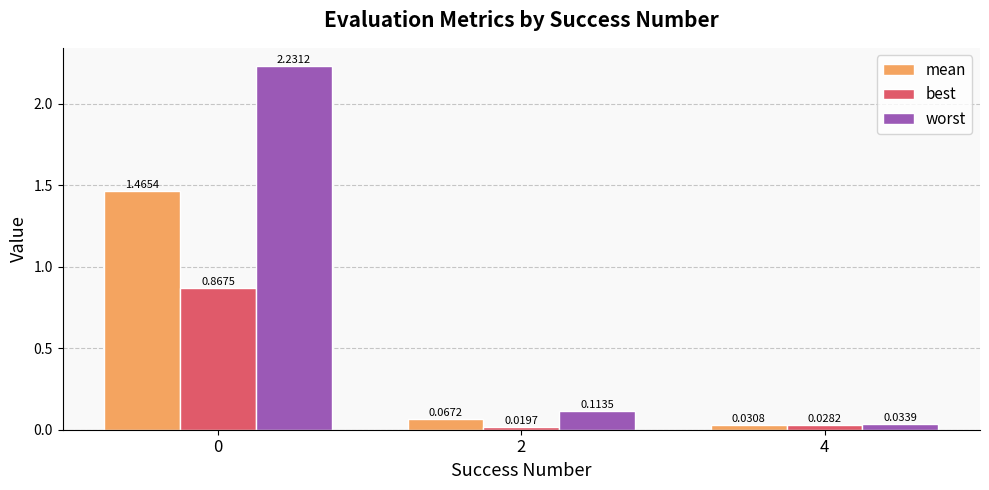

List the series in order of their overall mean, lowest first.

best, mean, worst